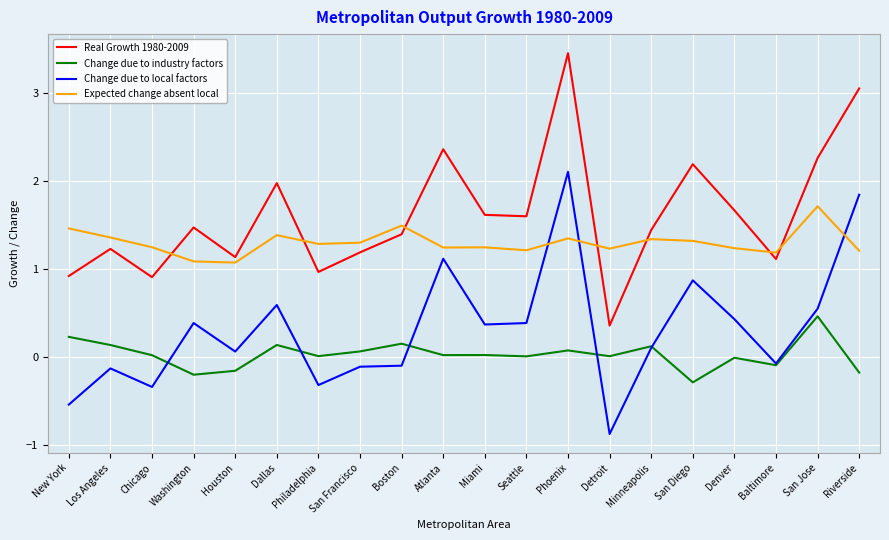

What is the average value of the Real Growth 1980-2009 series?

1.6